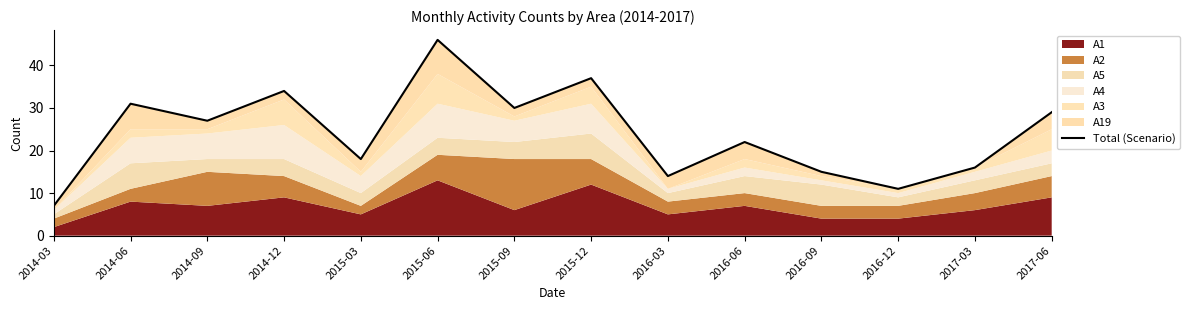

What value does the data have at 2014-03?

7